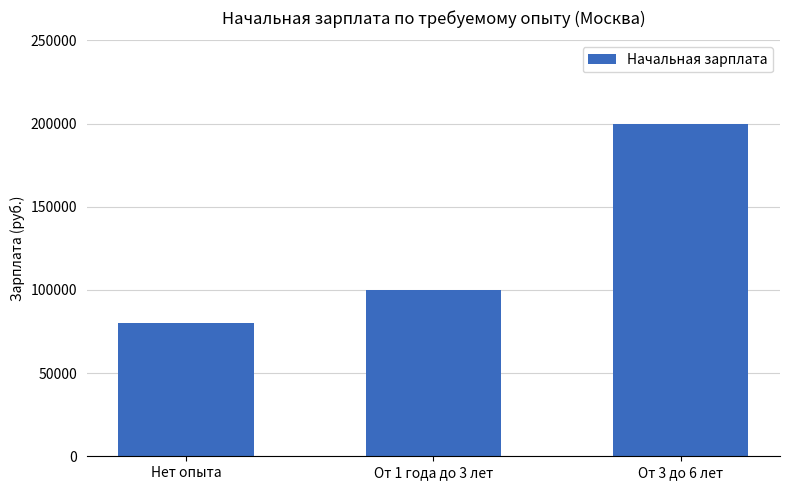

What is the label of the 2nd bar from the left?

От 1 года до 3 лет